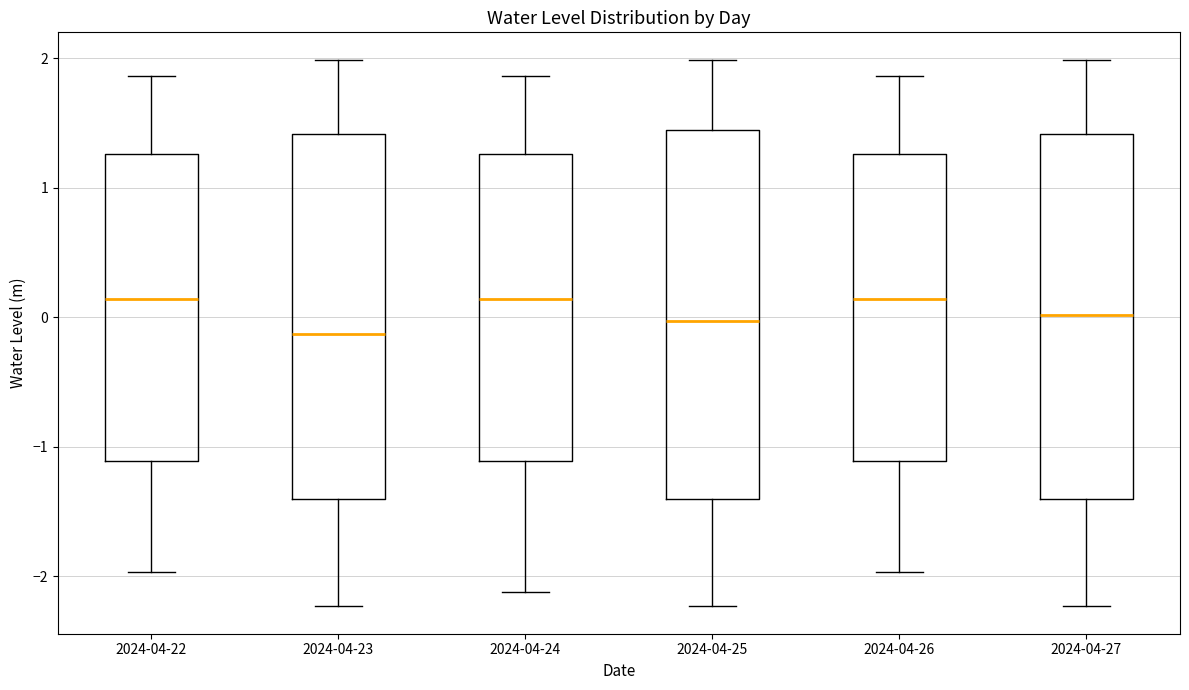

Which box's median line is the lowest?

2024-04-23